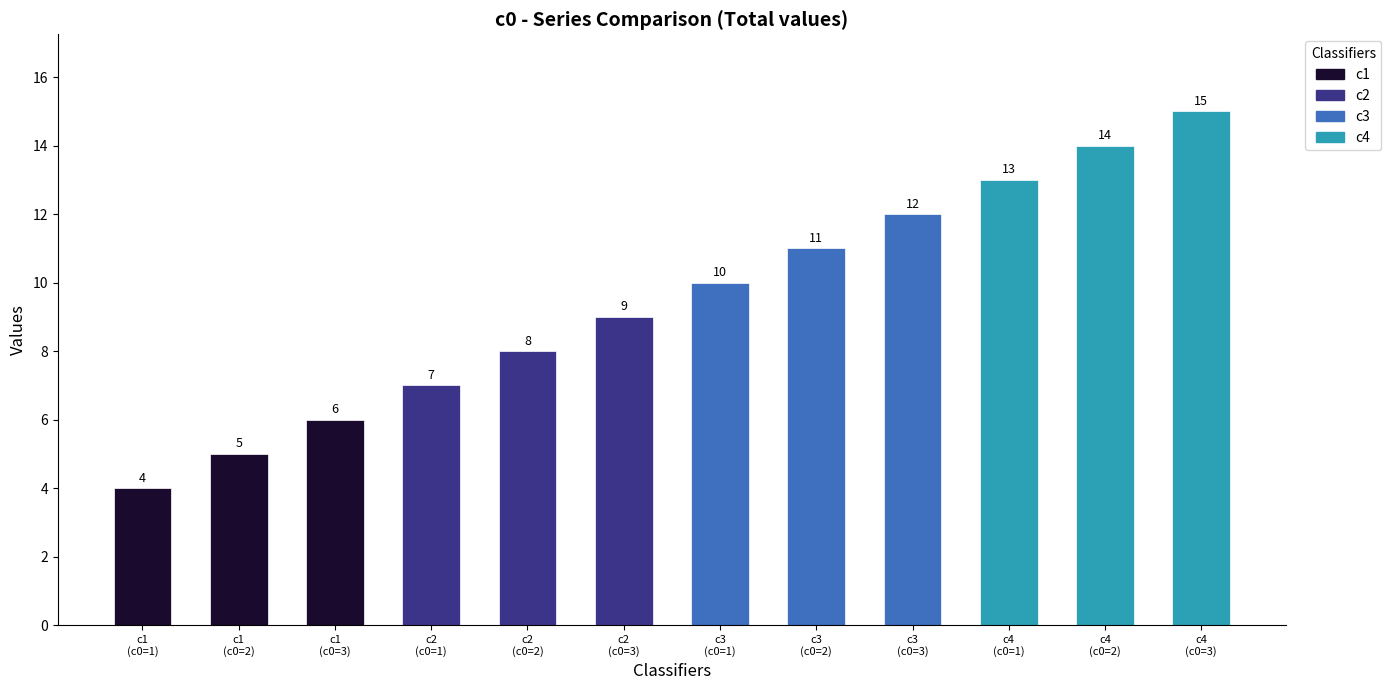

What is the minimum value shown in the chart?

4